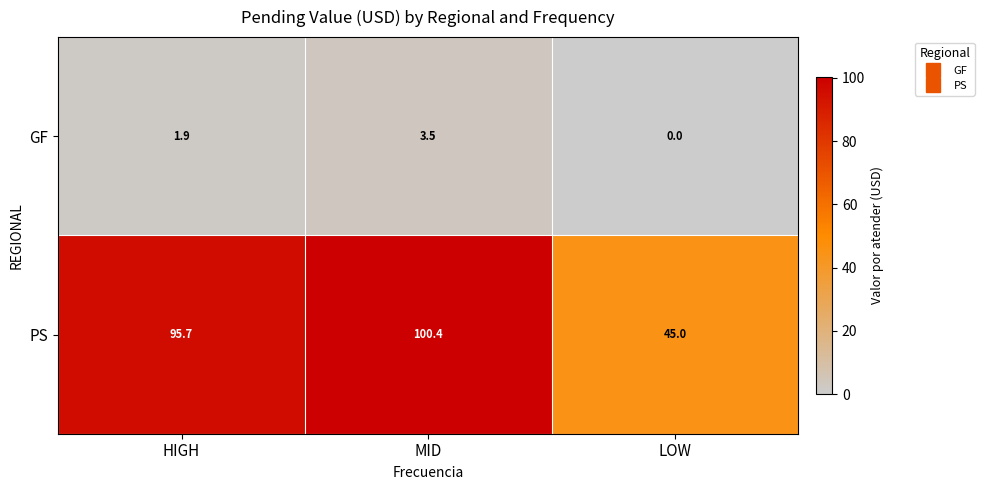

Which label corresponds to the smallest value in the chart?

LOW